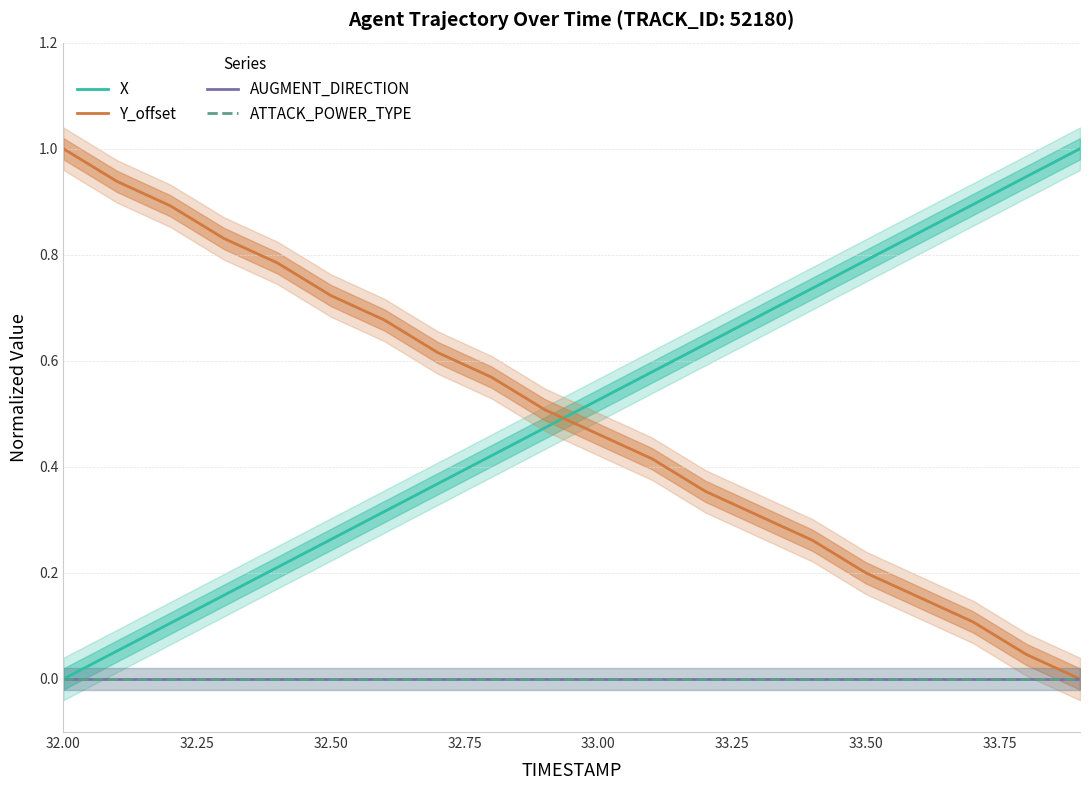

Which series has the largest total across all categories?

X